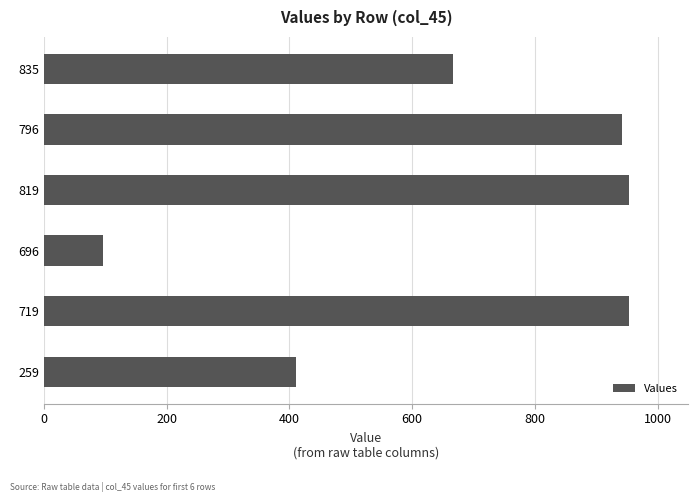

How many values are below 942?

3